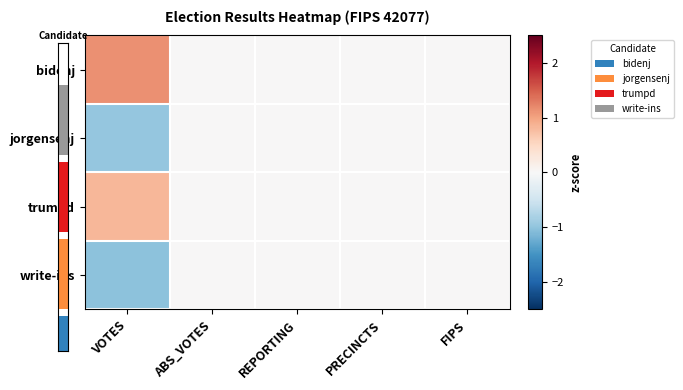

How many negative values does the jorgensenj series have?

1